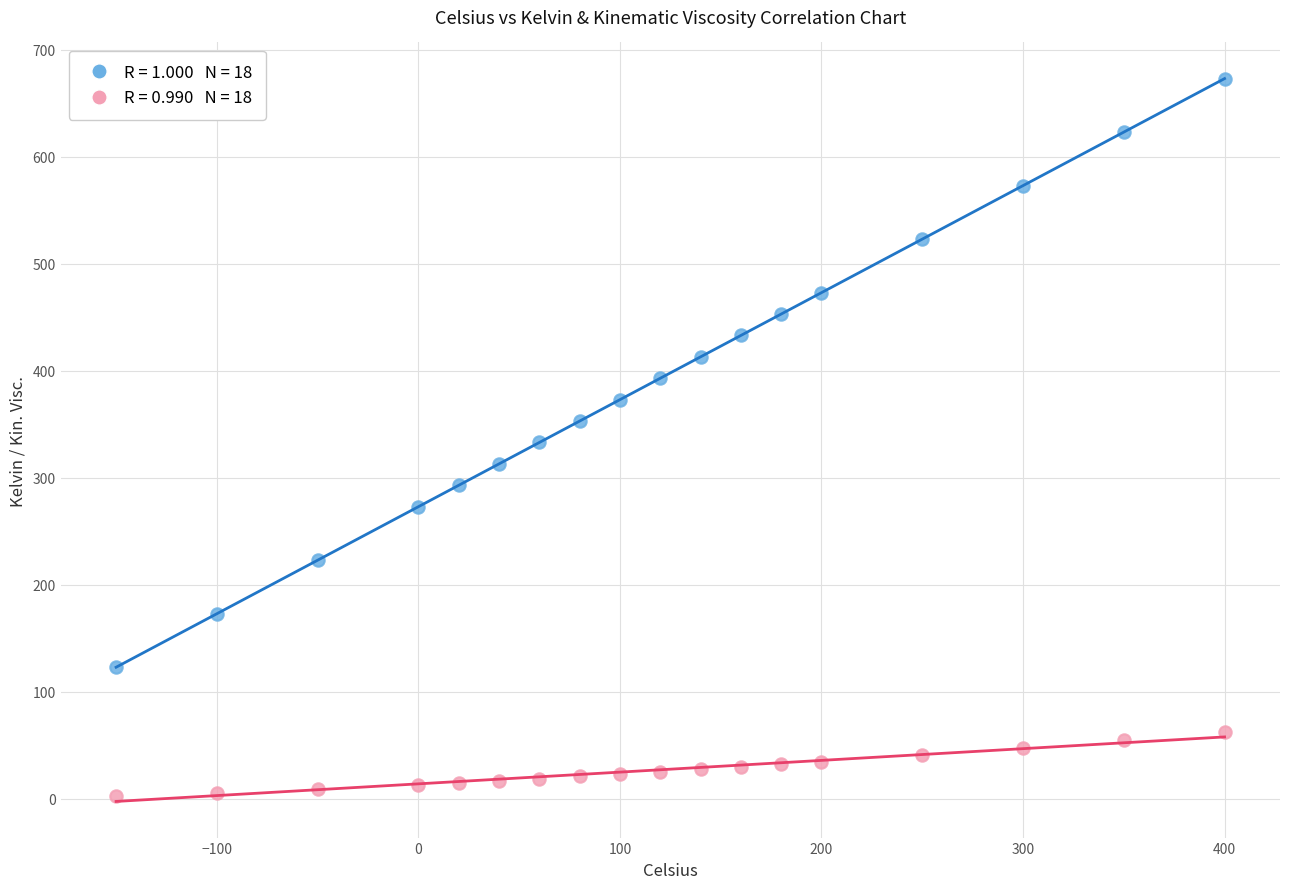

Across all data points, what is the range of X values (max minus min)?

550.0